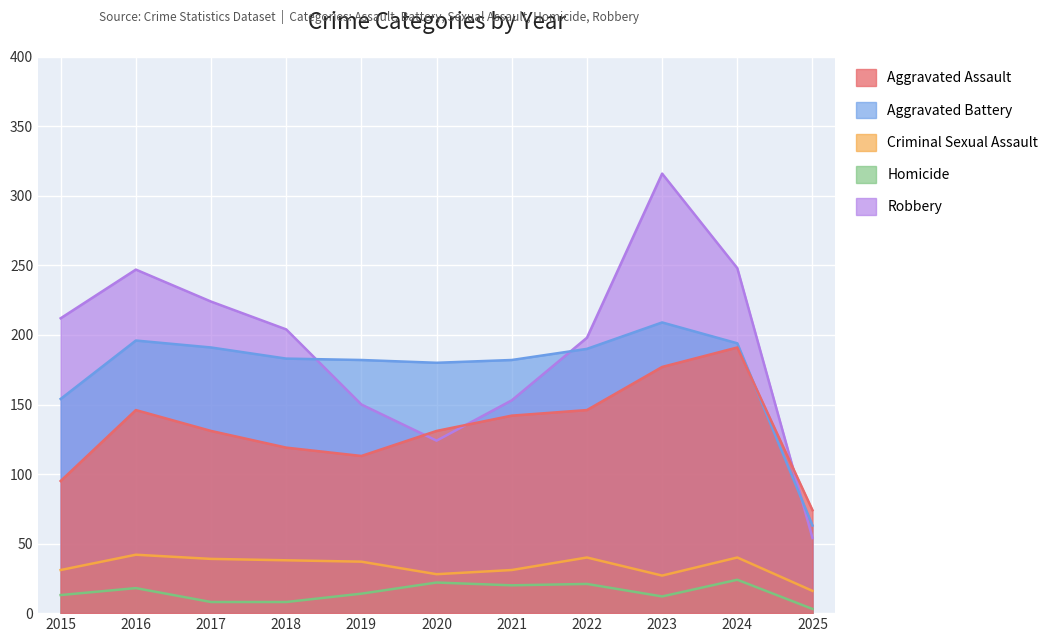

What is the total value across all series at 2022?

595